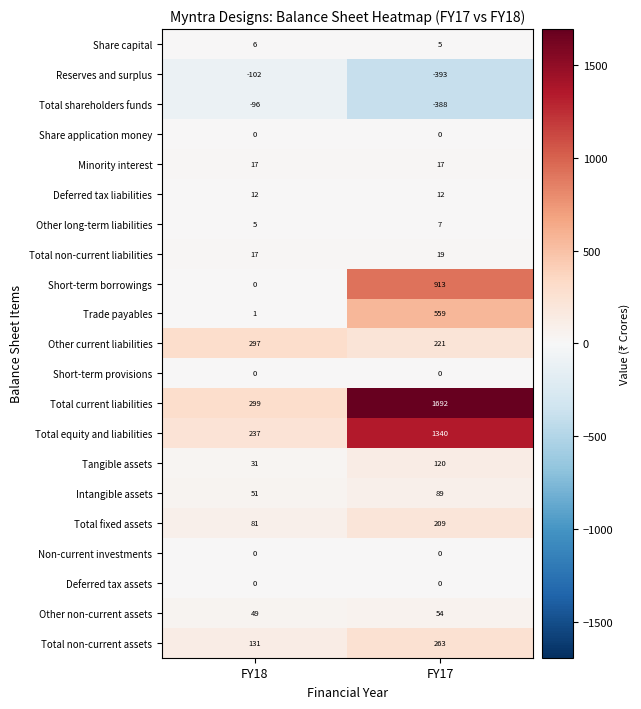

Is it true that Intangible assets equals 88 at FY18?

False